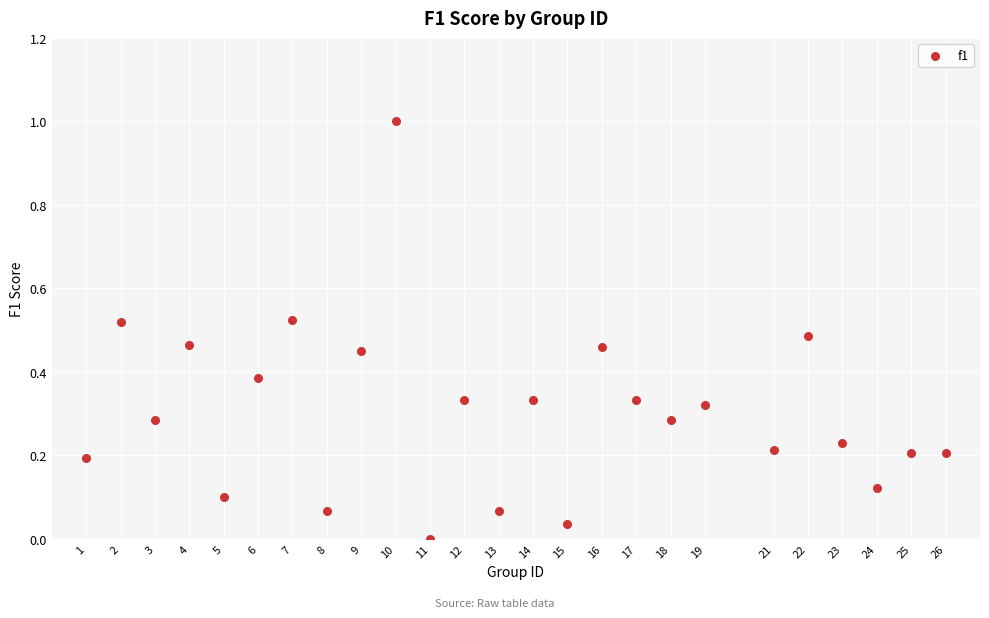

What is the range of Y values (max minus min)?

1.0